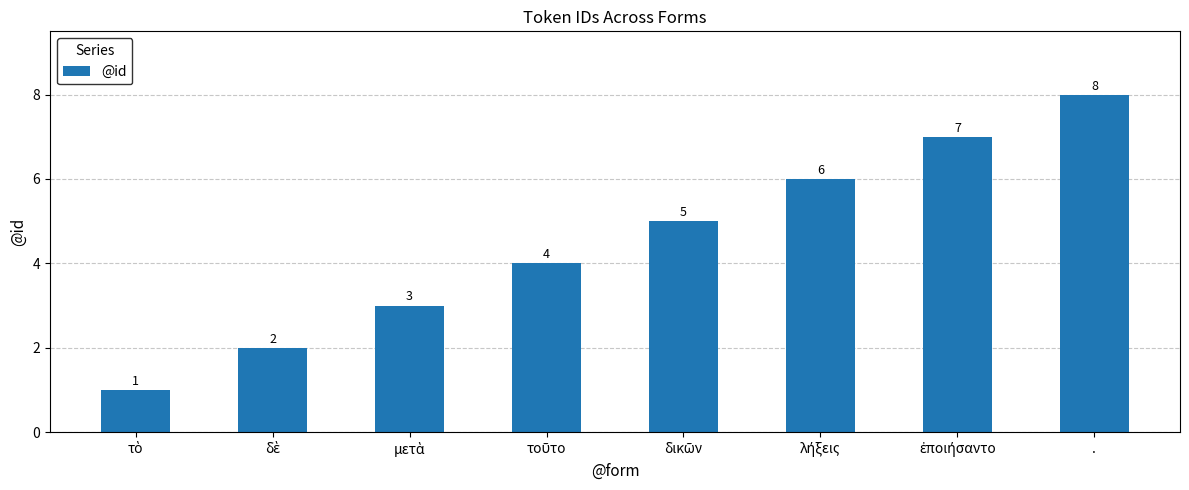

What value does the data have at .?

8